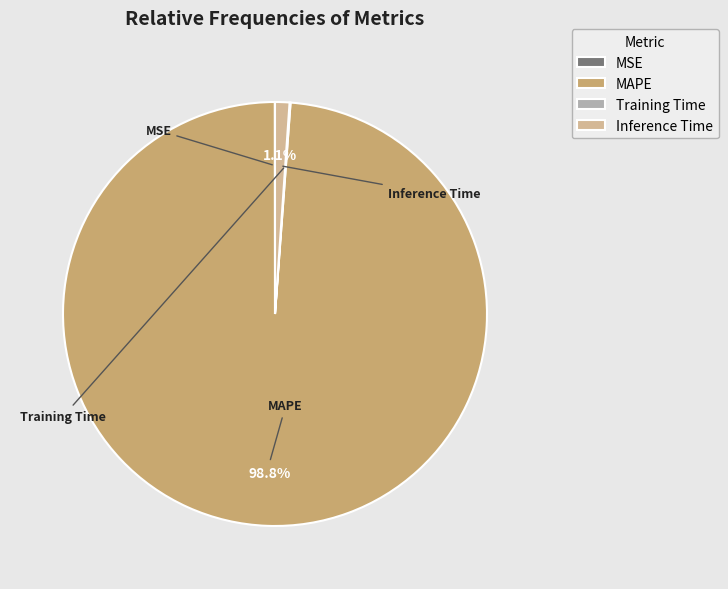

To the nearest percent, what is the average slice percentage?

25%